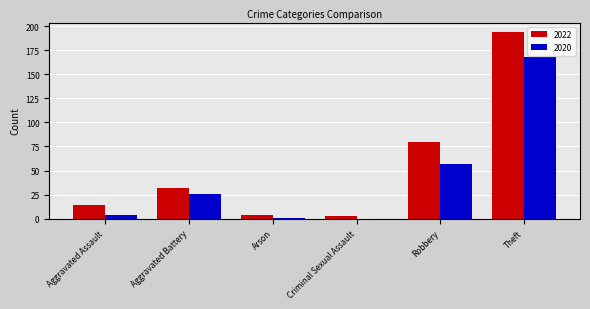

Read the 2020 value at Aggravated Battery.

26